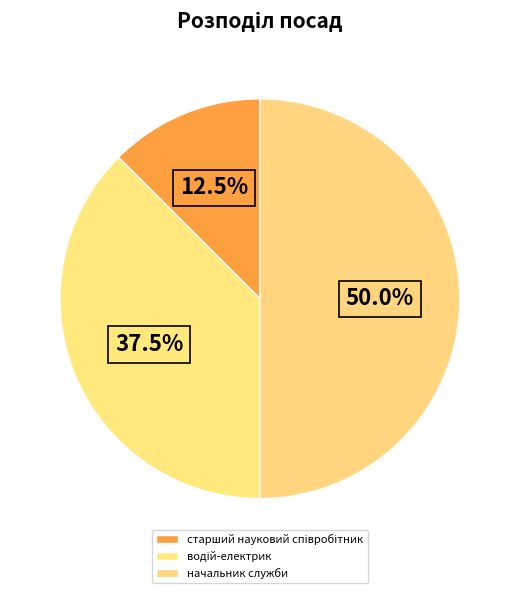

Count the number of slices in the pie.

3